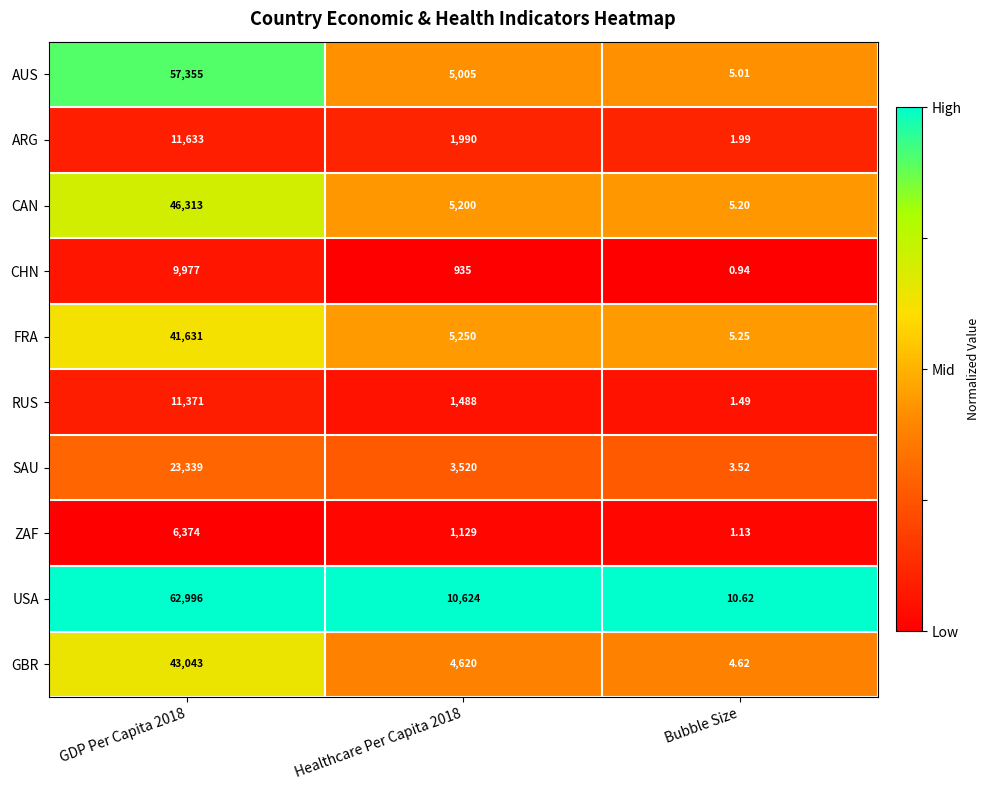

Which series has the widest spread of values?

USA